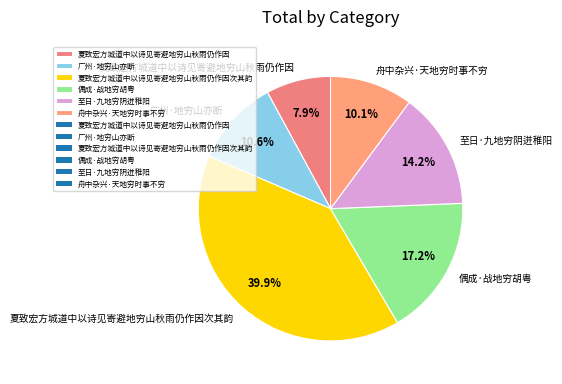

How many segments does this pie chart have?

6